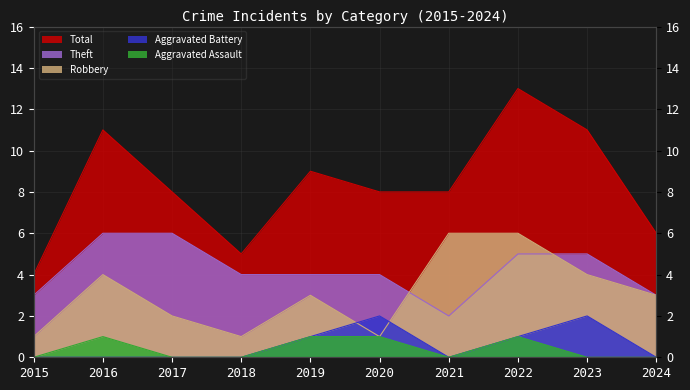

Reading right to left, what are all the values shown in this chart?

Total: 2024=6	2023=11	2022=13	2021=8	2020=8	2019=9	2018=5	2017=8	2016=11	2015=4
Theft: 2024=3	2023=5	2022=5	2021=2	2020=4	2019=4	2018=4	2017=6	2016=6	2015=3
Robbery: 2024=3	2023=4	2022=6	2021=6	2020=1	2019=3	2018=1	2017=2	2016=4	2015=1
Aggravated Battery: 2024=0	2023=2	2022=1	2021=0	2020=2	2019=1	2018=0	2017=0	2016=0	2015=0
Aggravated Assault: 2024=0	2023=0	2022=1	2021=0	2020=1	2019=1	2018=0	2017=0	2016=1	2015=0